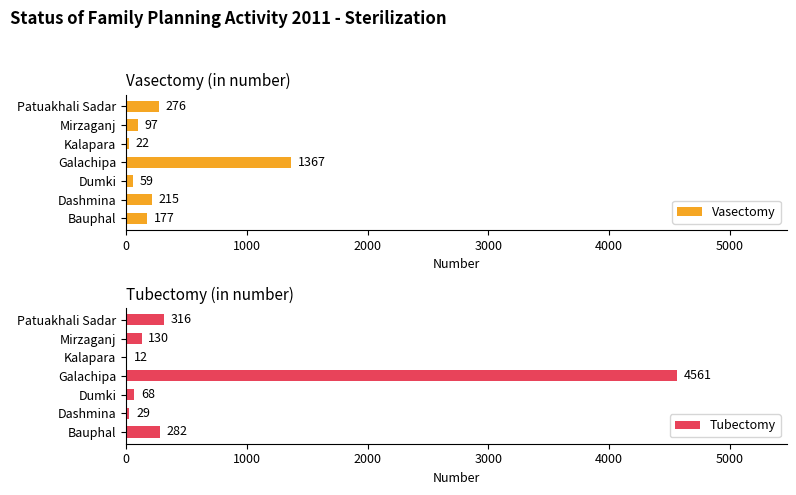

Read the Tubectomy value at Dumki, to the nearest 10.

70